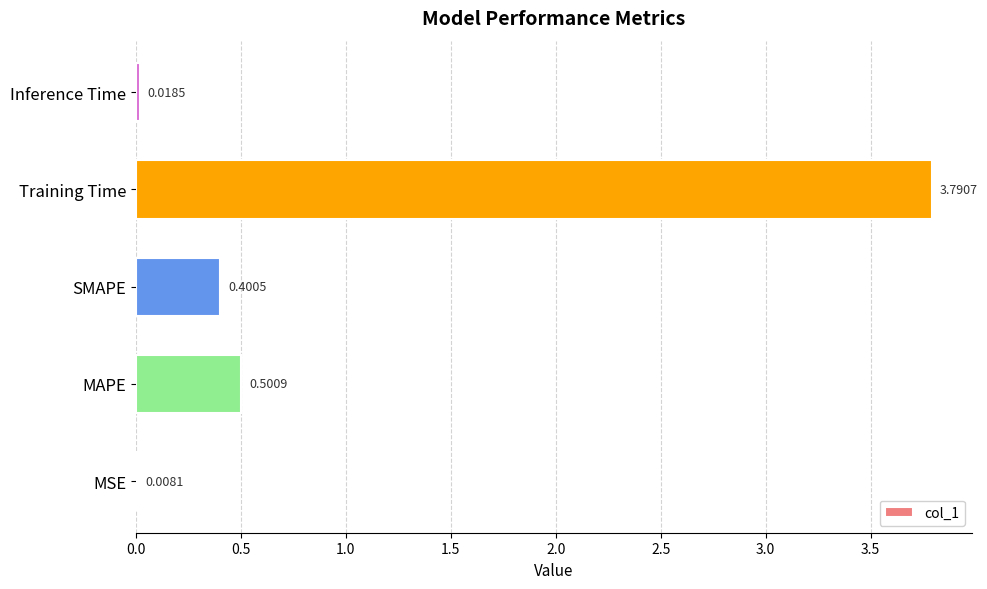

What is the sum of all values?

4.7